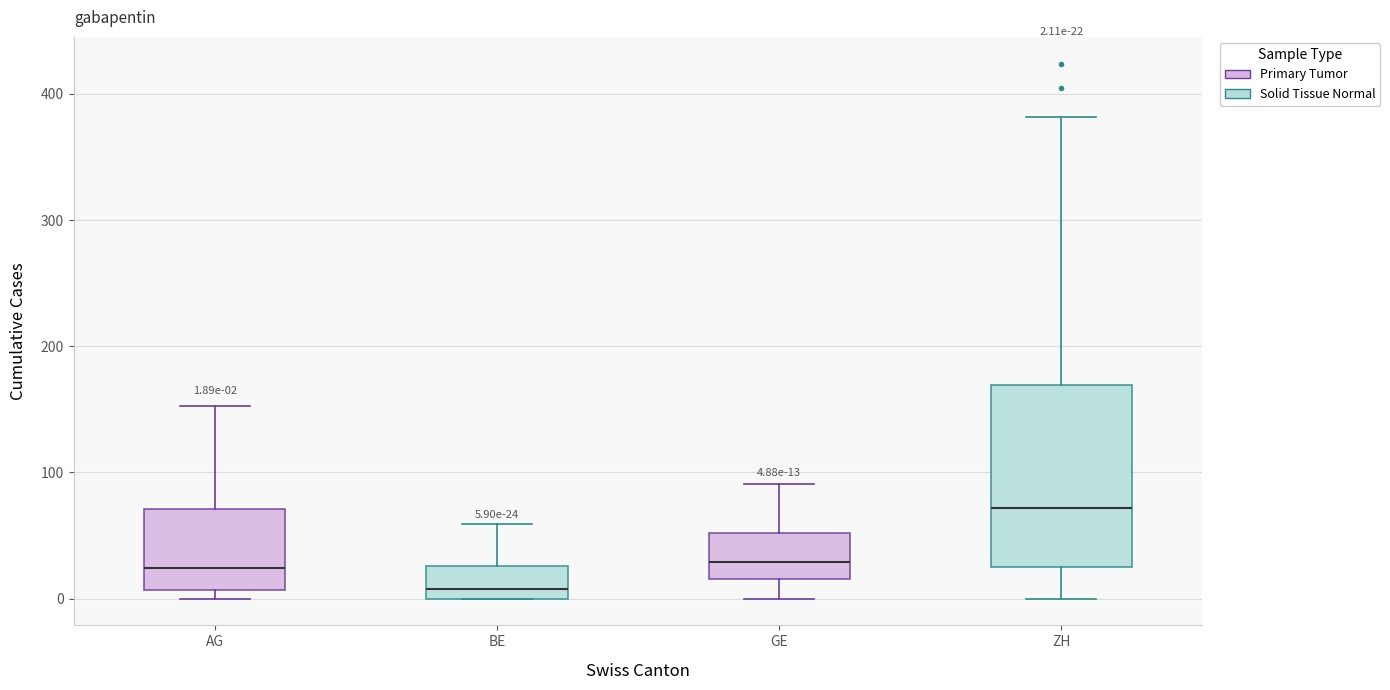

Comparing the boxes themselves (not the whiskers), which one is the tallest?

ZH